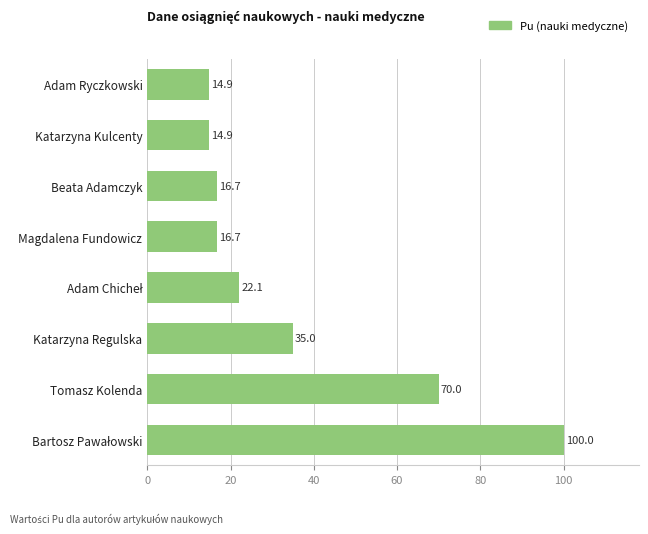

Are the bars horizontal?

Yes